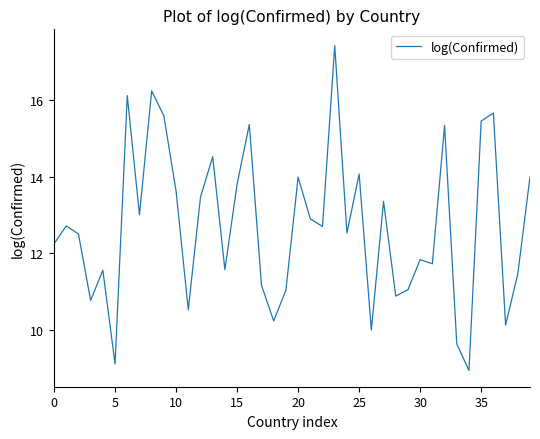

What is the minimum value shown in the chart?

8.9